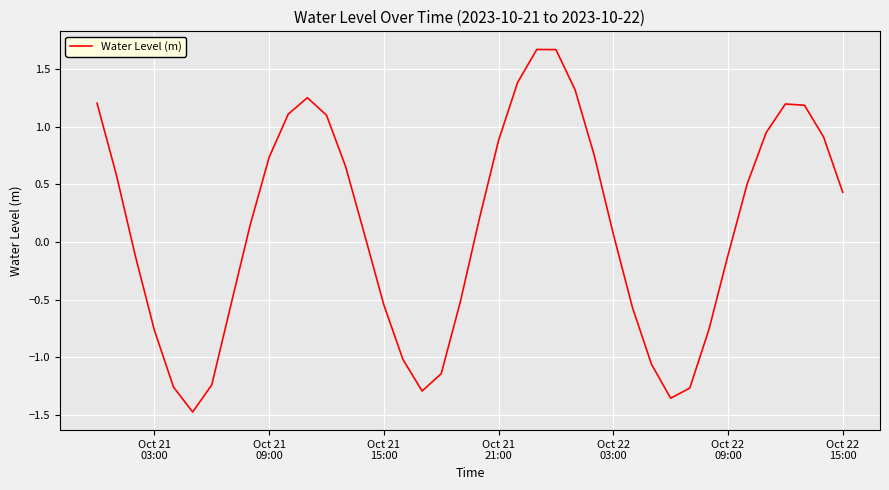

What is the minimum value shown in the chart?

-1.5